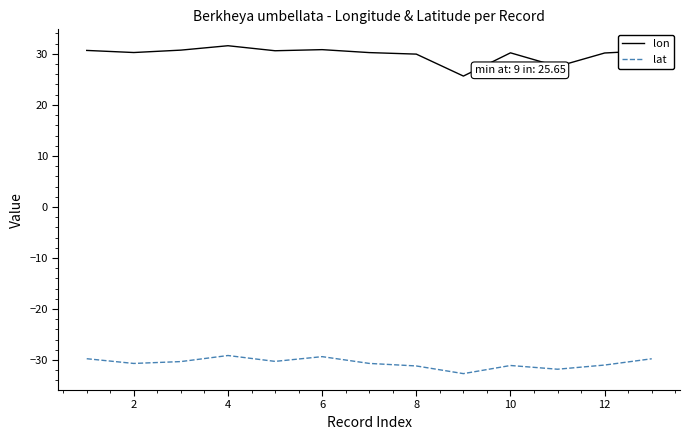

What is the sum of all lon values?

389.1